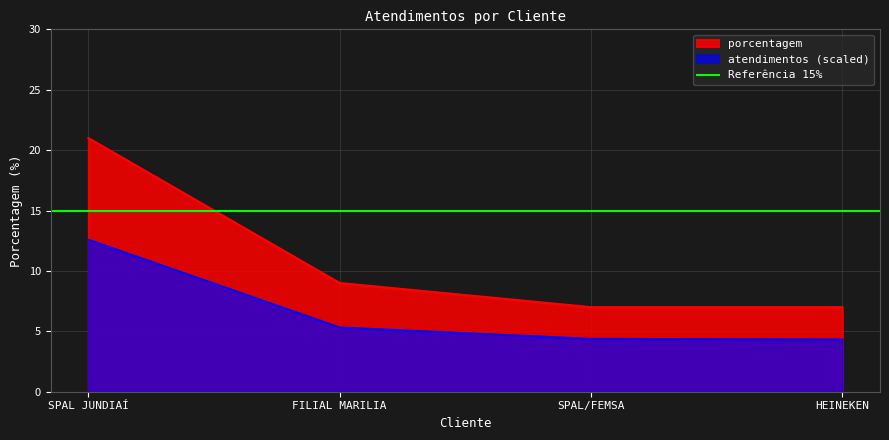

What is the minimum value shown in the chart?

7